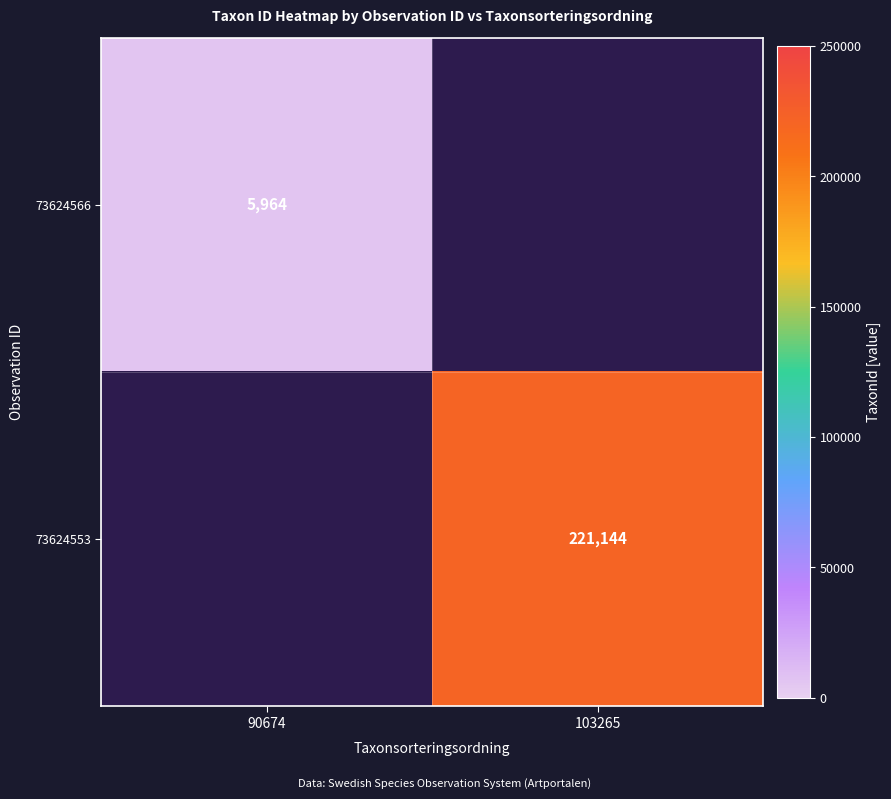

Which label corresponds to the smallest value in the chart?

90674